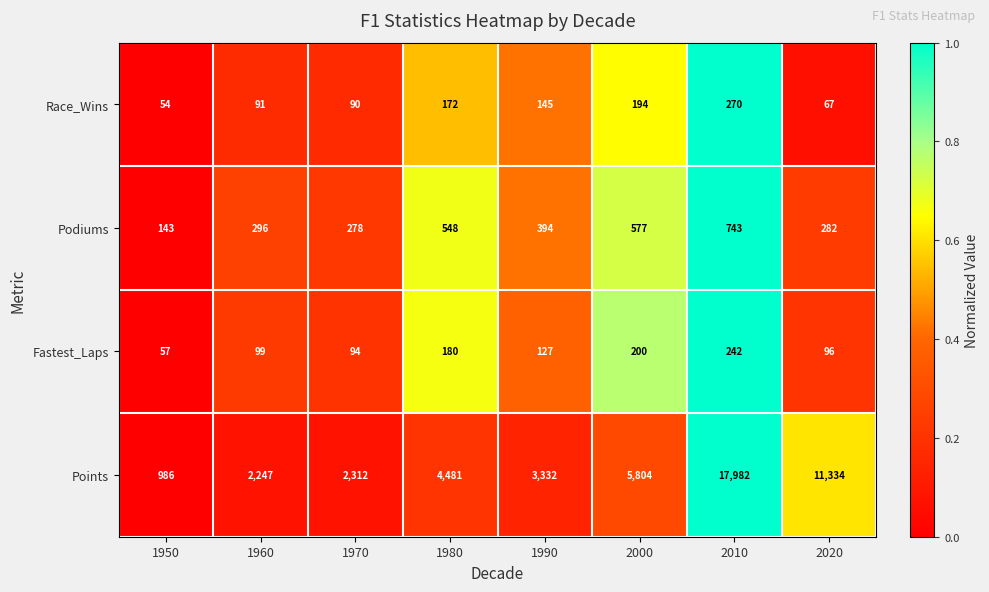

Read the Points value at 1950.

986